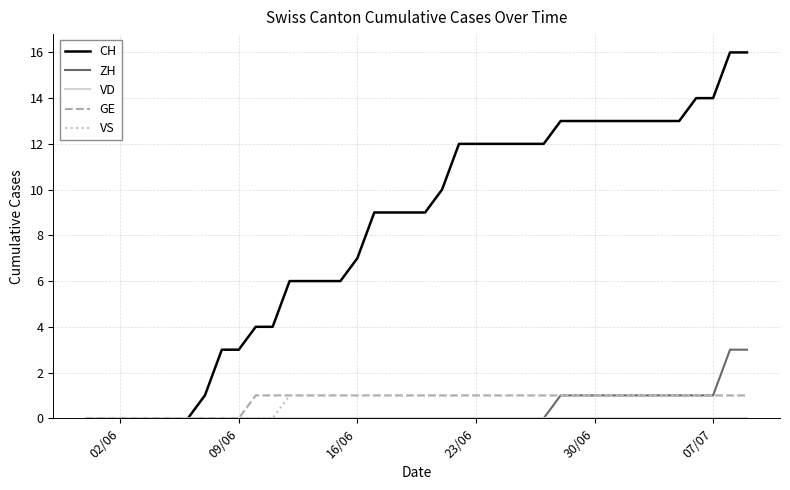

Does the chart display data point markers on the line(s)?

No